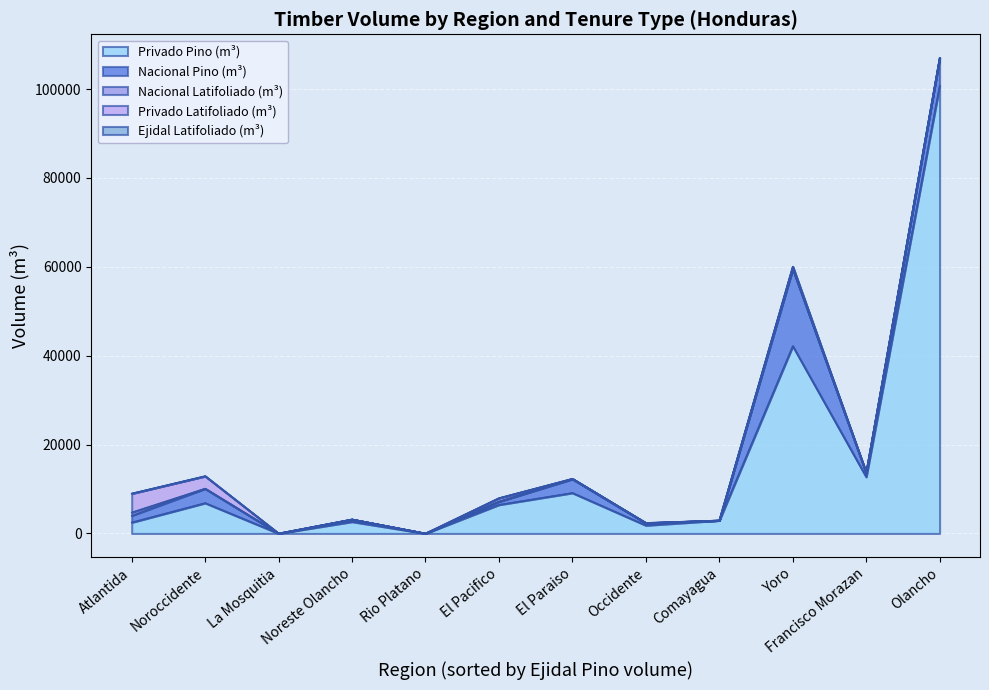

Count the number of data series in this chart.

5